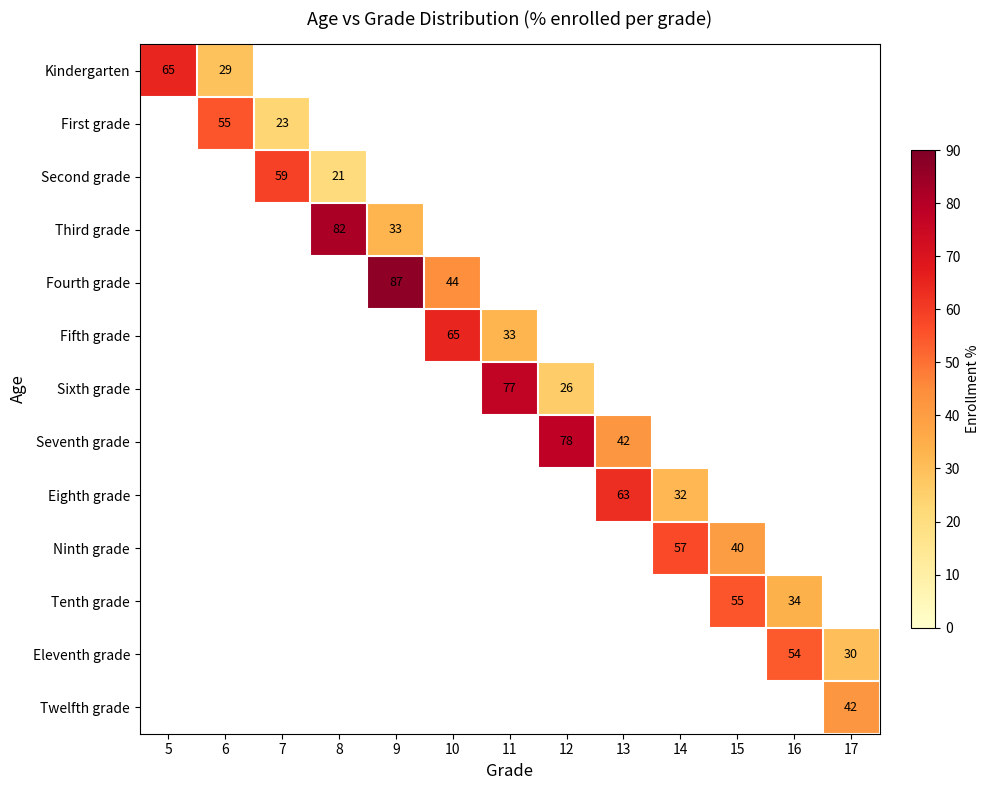

The First grade series shows 15.4 at 7. True or false?

False